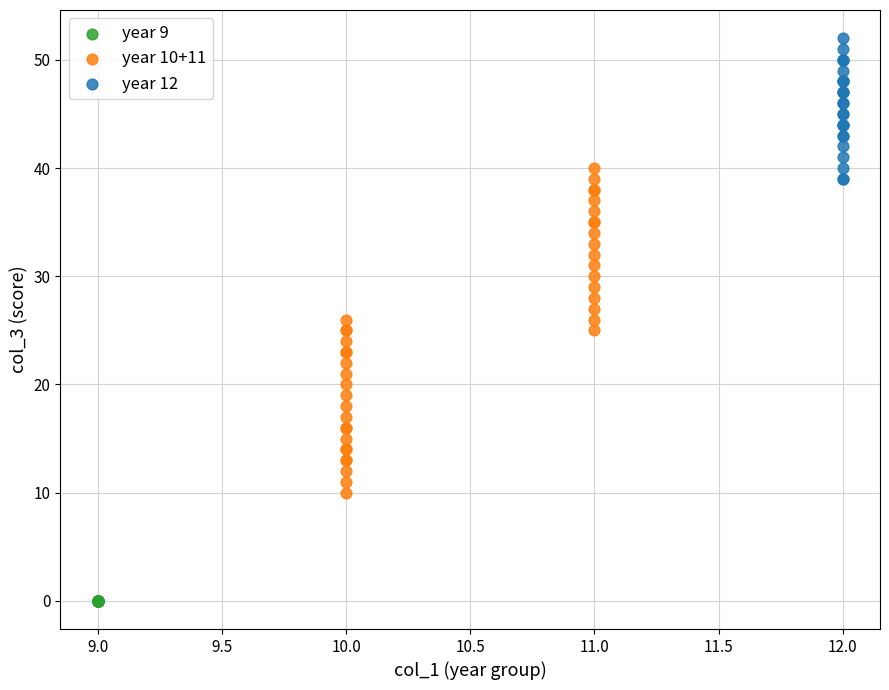

Which series contains the lowest Y value?

year 9